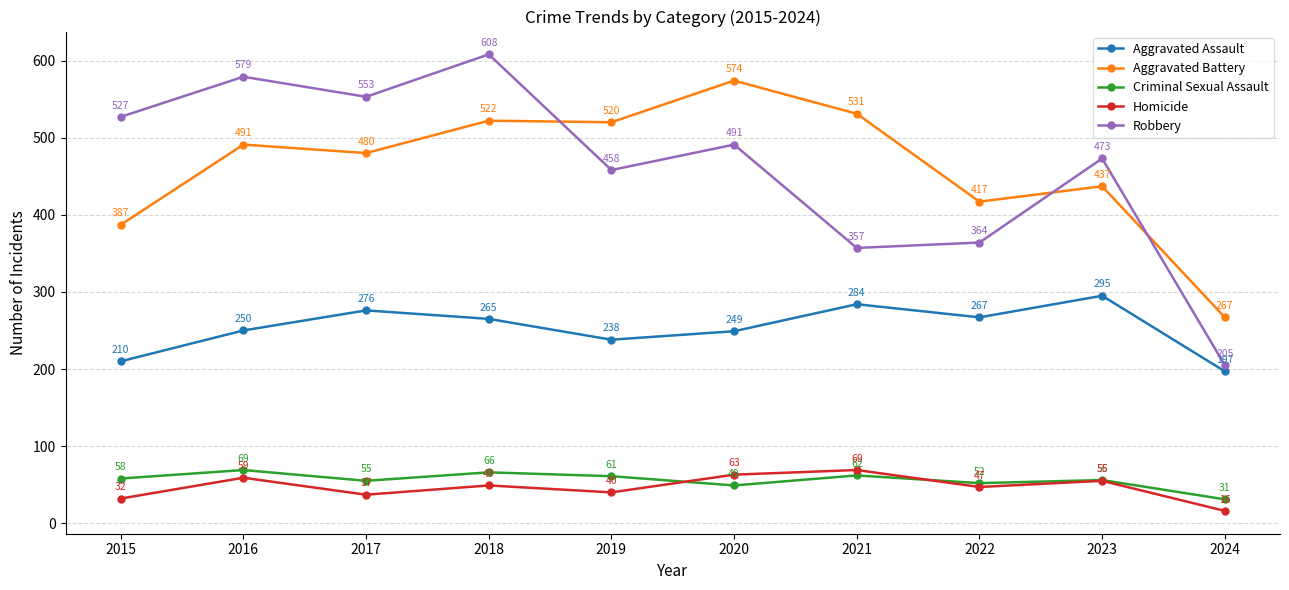

Which series has the largest total across all categories?

Aggravated Battery